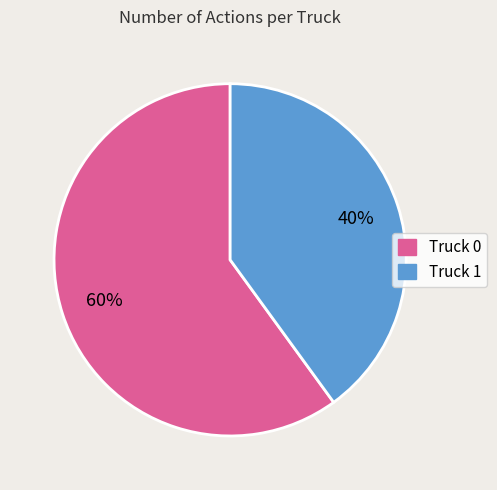

To the nearest percent, what is the difference between the Truck 1 and Truck 0 slice percentages?

20%